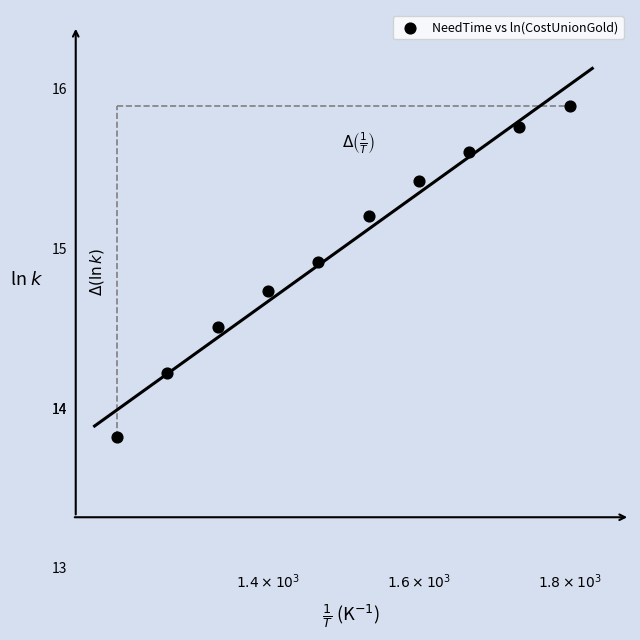

What is the average X value?

1500.0